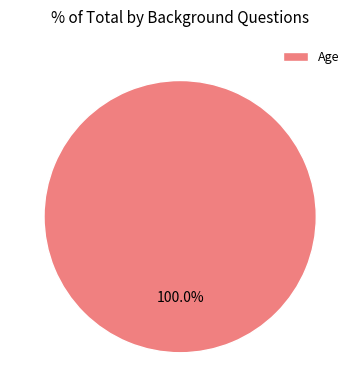

Is there any slice that represents more than half of the pie?

Yes